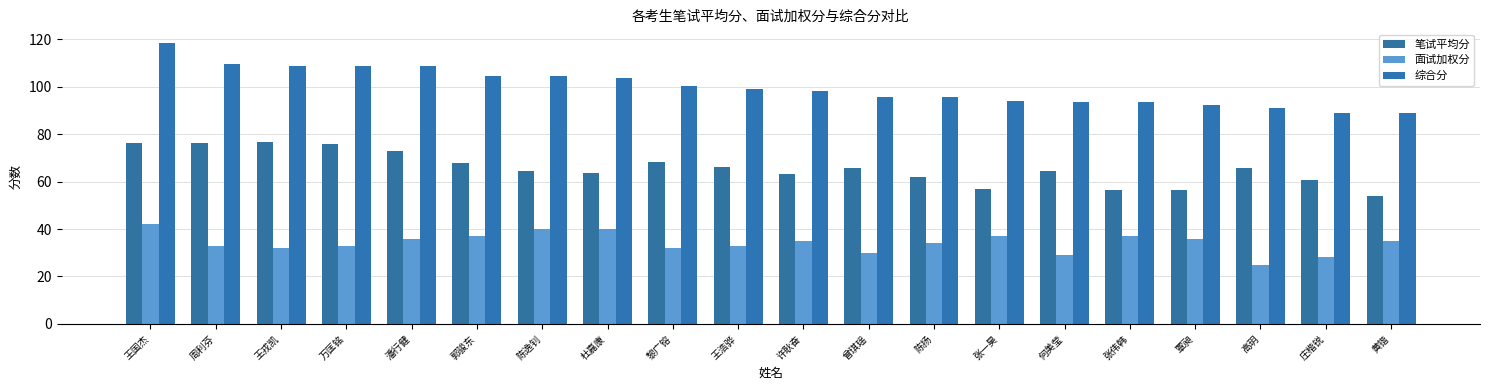

At which label does 综合分 reach its peak?

王国杰